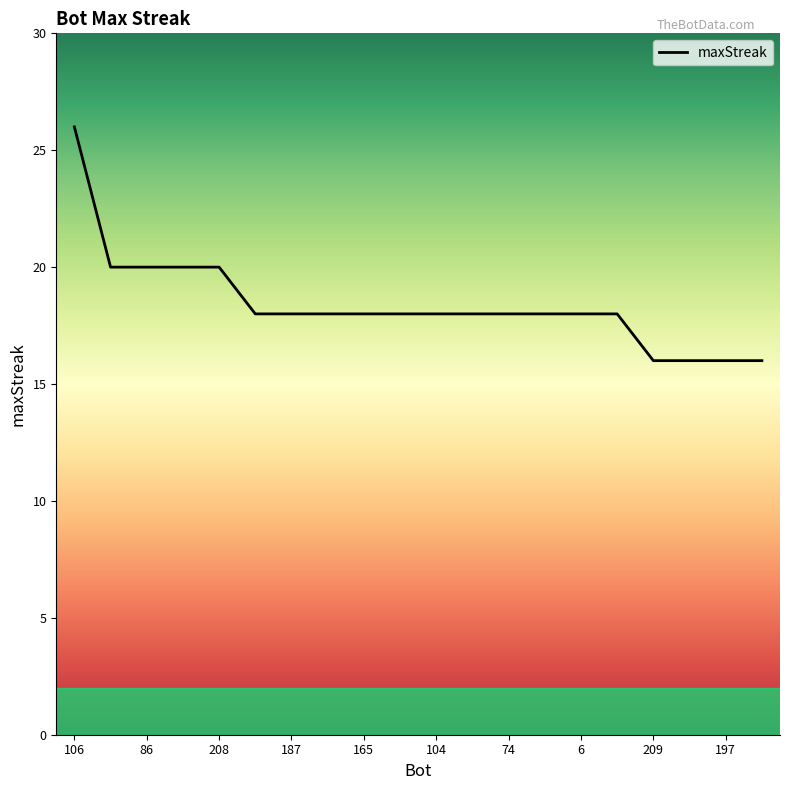

What is the greatest value displayed?

26